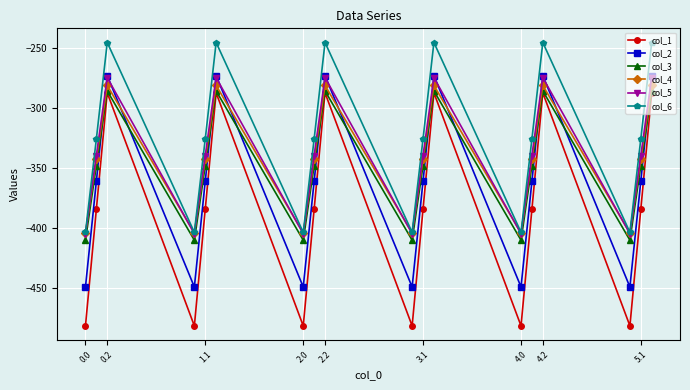

What is the minimum value for col_5?

-404.9